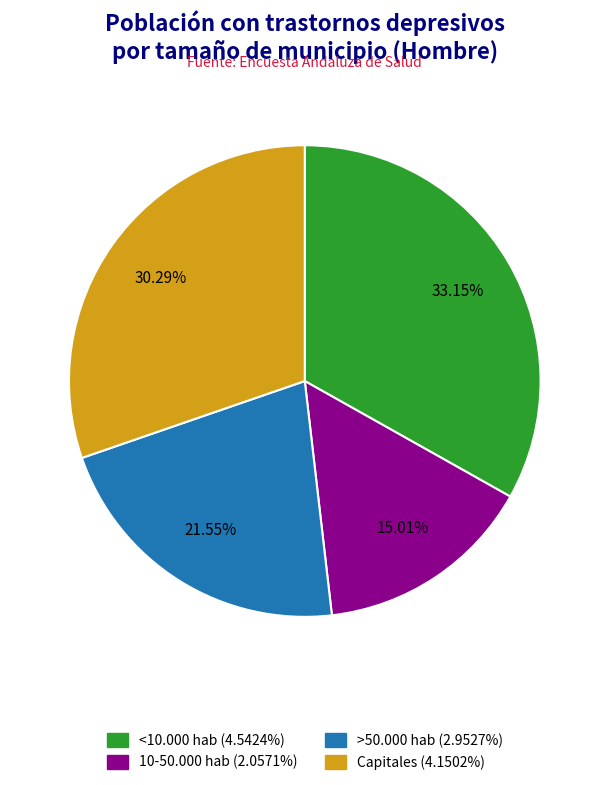

Is there any slice that represents more than half of the pie?

No